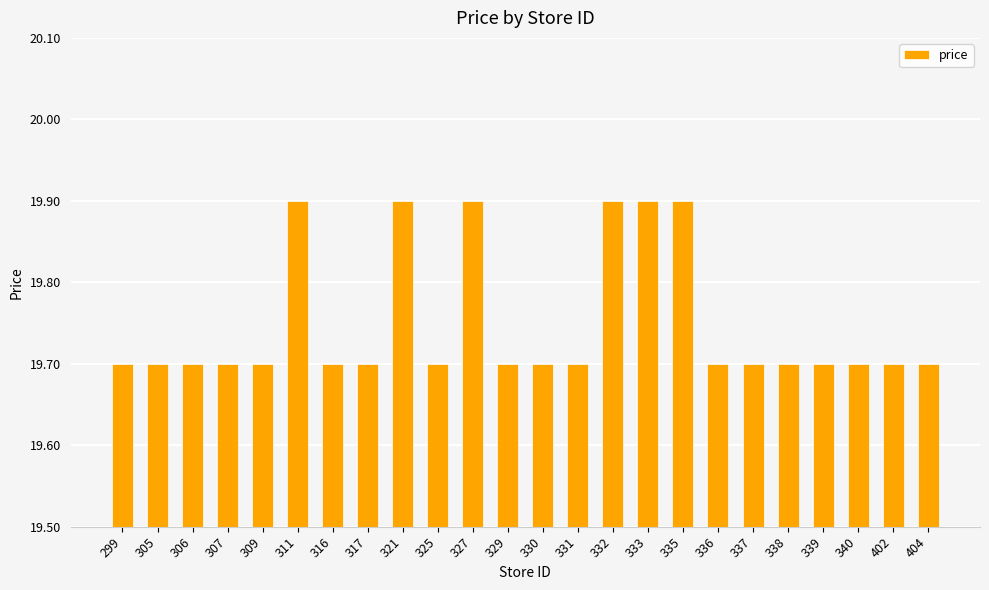

What is the difference between the second highest and second lowest values?

0.2